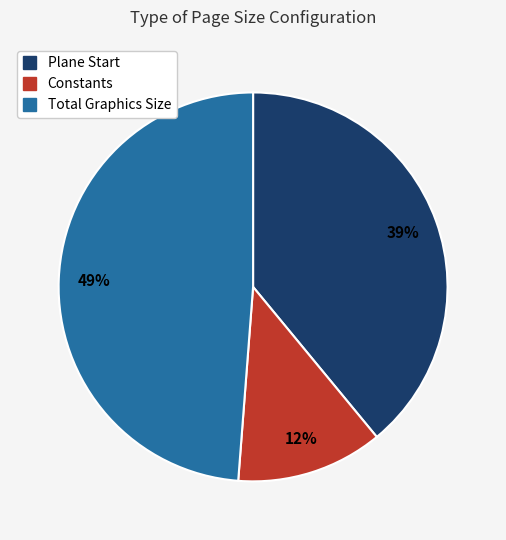

What percentage is the Total Graphics Size slice, to the nearest percent?

49%